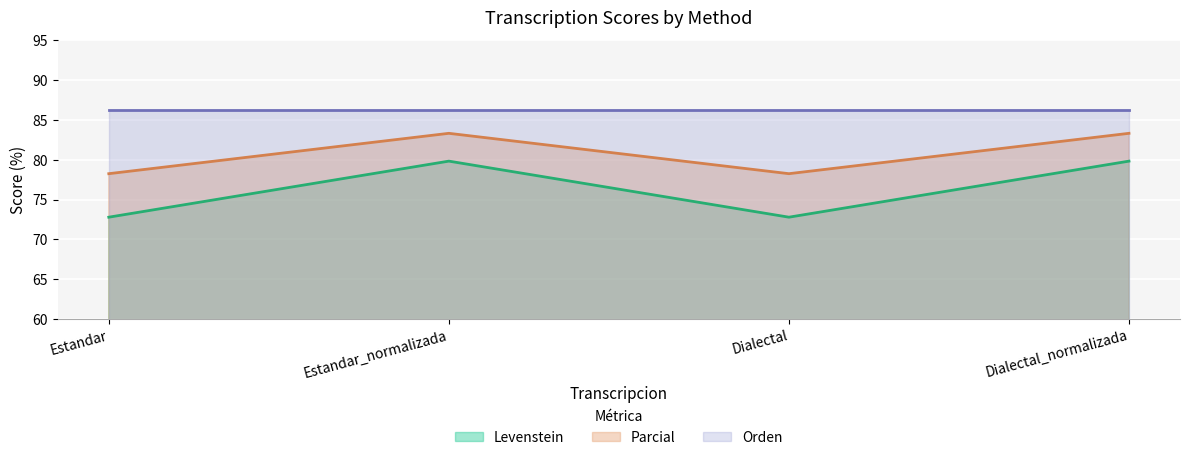

Which has a higher value, Estandar or Estandar_normalizada?

Estandar_normalizada